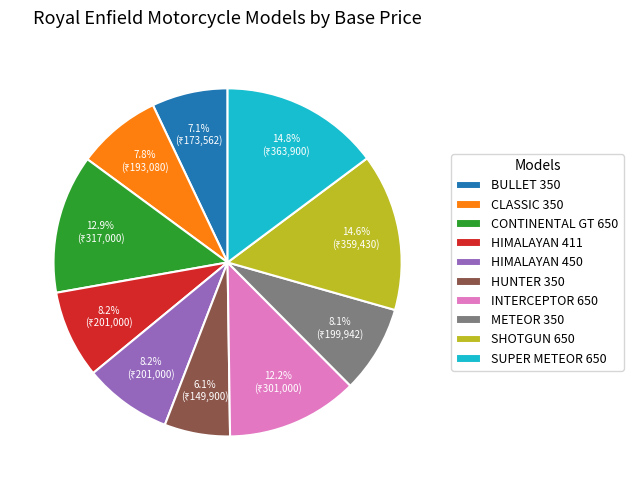

Which has a higher value, SHOTGUN 650 or HIMALAYAN 450?

SHOTGUN 650